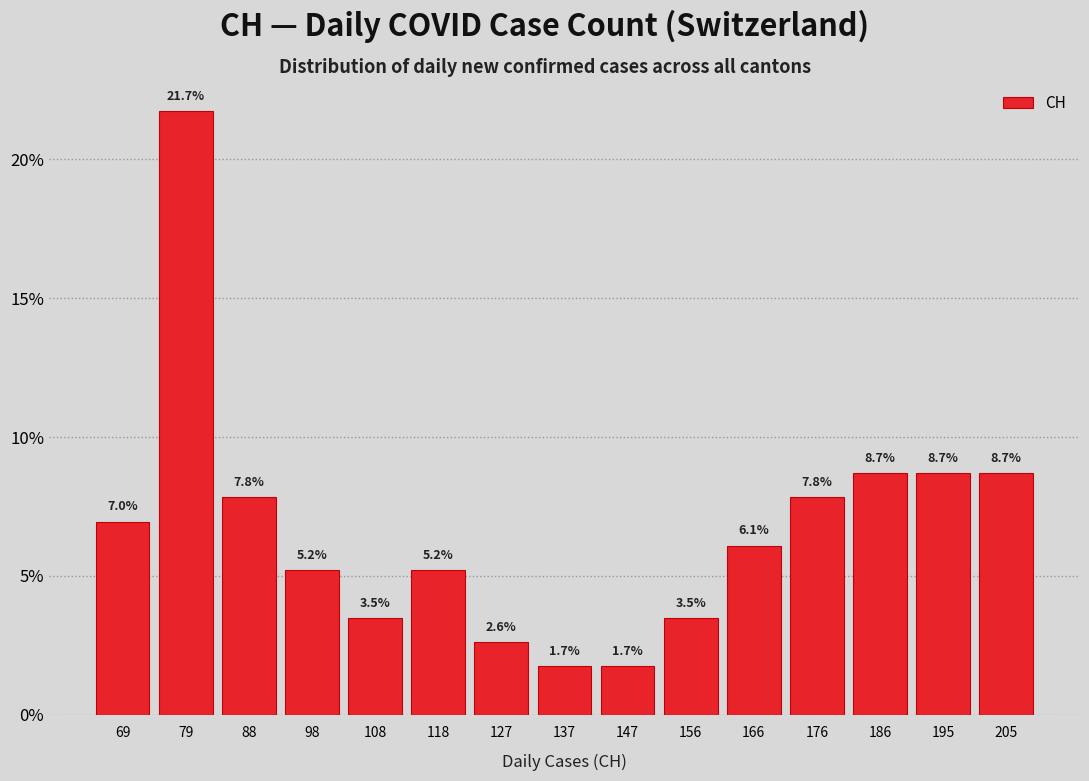

Which range on the x-axis has the tallest bar?

74 to 83